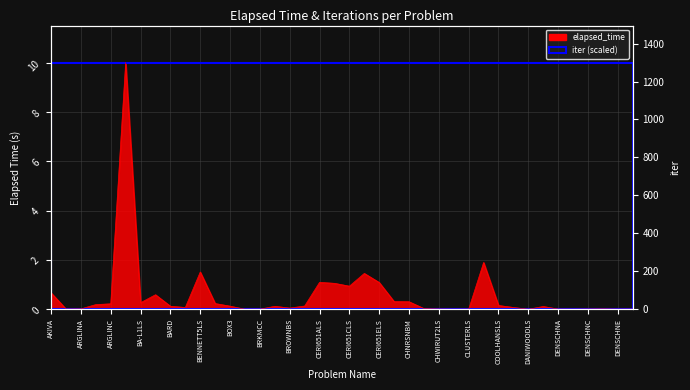

True or false: the data shows 0.2 at BOX3.

False